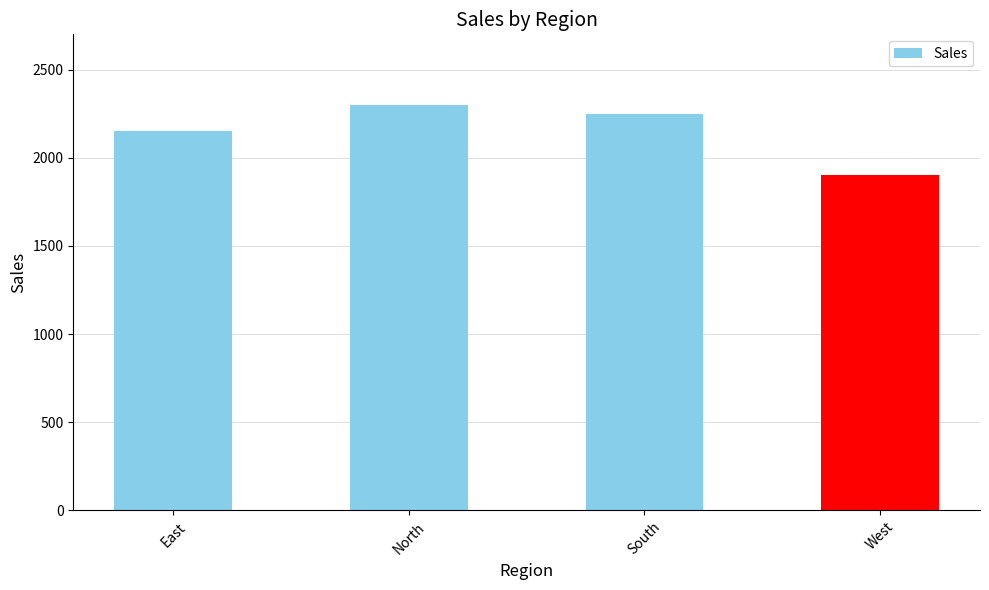

Reading left to right, transcribe all the data shown in this chart.

2150	2300	2250	1900